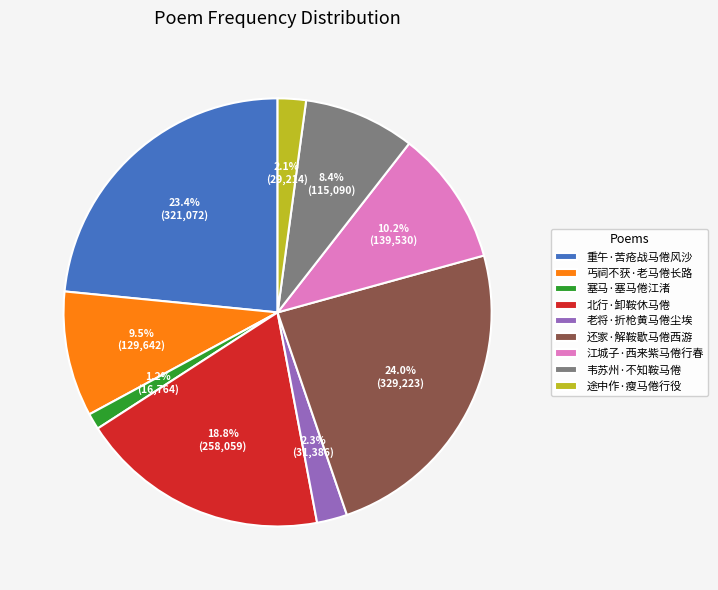

What percentage is NOT represented by 重午·苦疮战马倦风沙?

76.6%